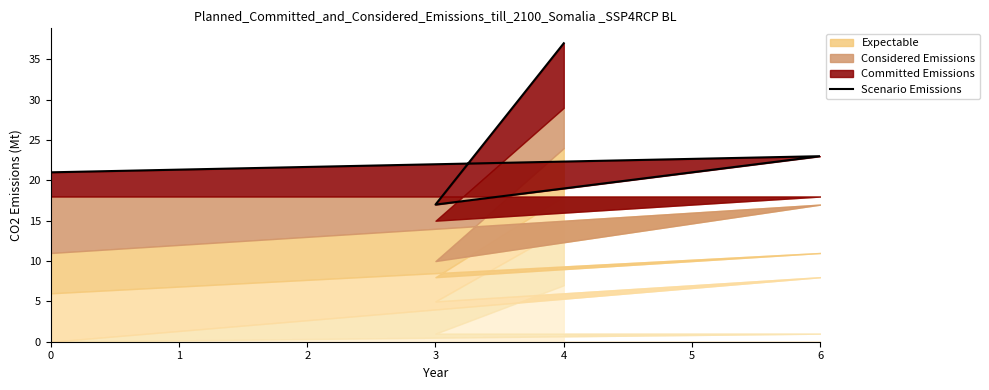

What is the change in value from 6 to 3?

-6